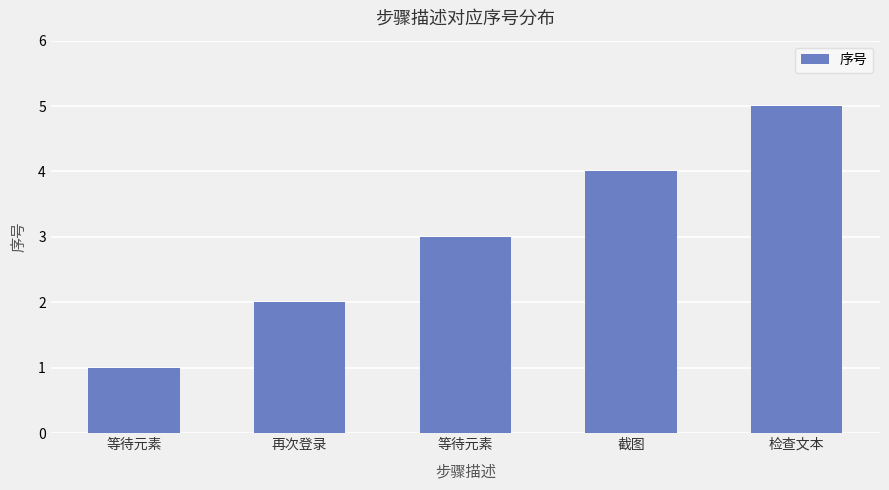

How many data points are less than 3?

2